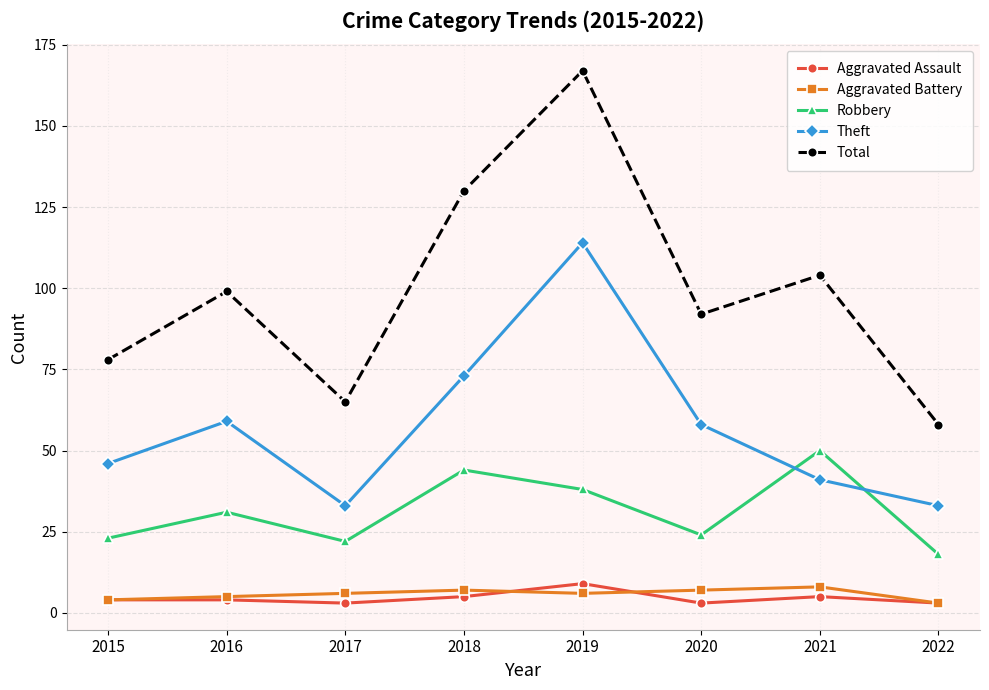

Is it true that Robbery equals 19 at 2016?

False